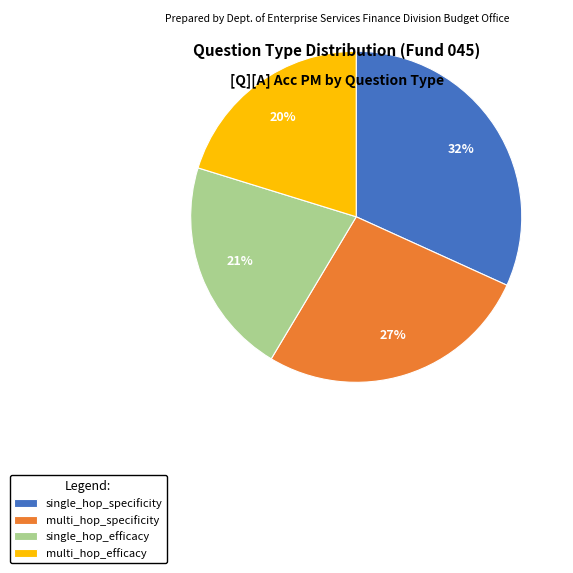

How many segments does this pie chart have?

4